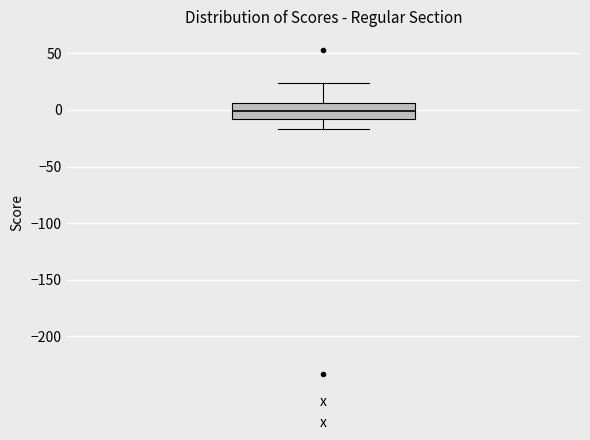

Where does the median line of the box for x sit on the y-axis? The values are not printed on the chart, so give them approximately, as read against the axis.

0